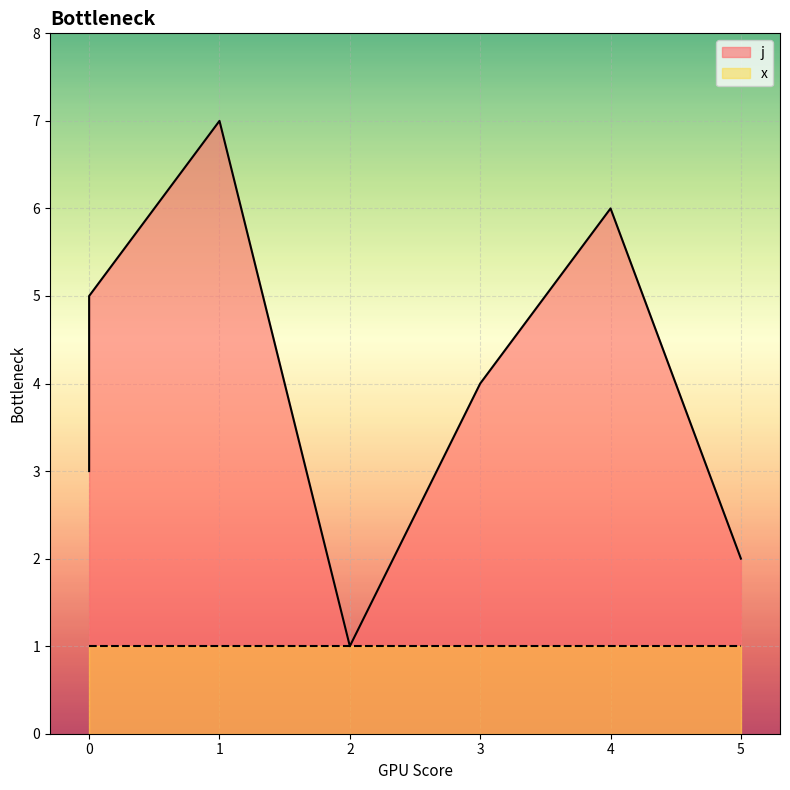

Where is the first local minimum?

2